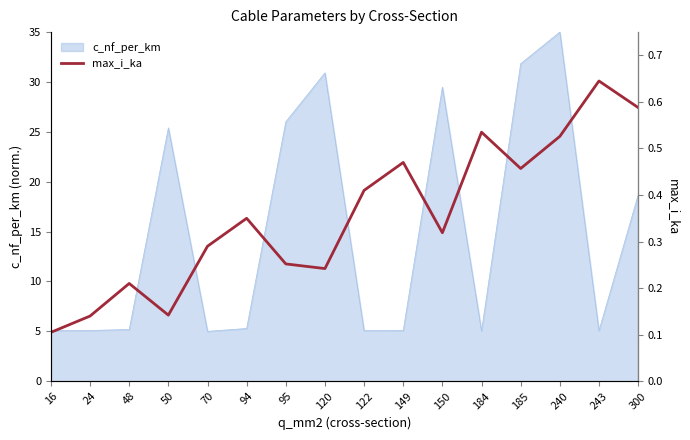

What is the smallest value displayed?

0.1